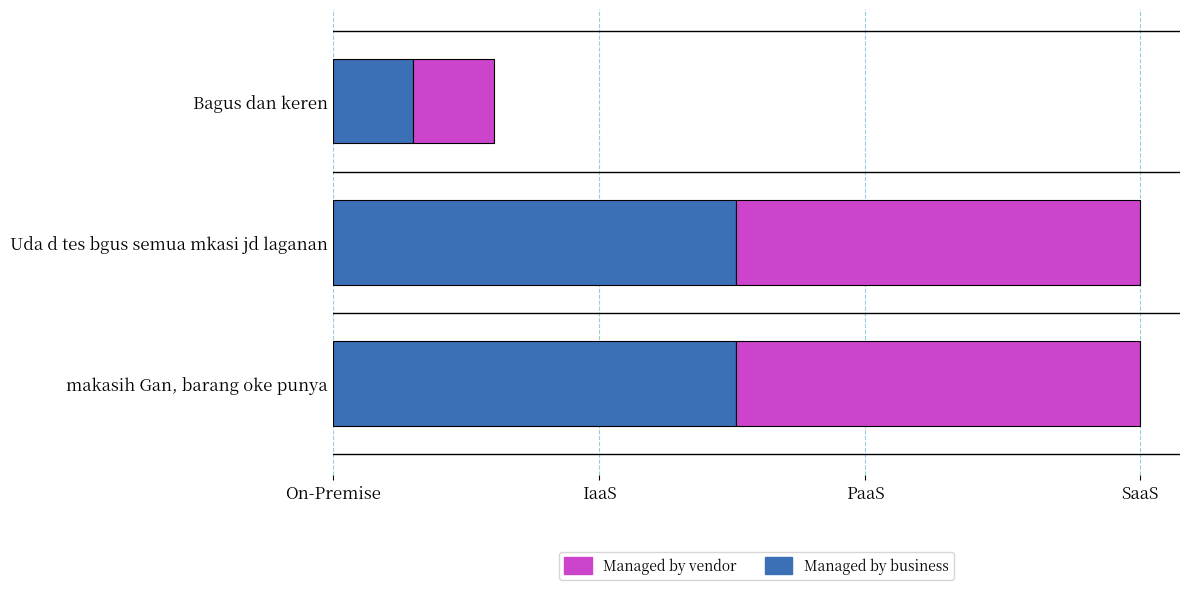

What are all the series names shown in the legend?

Managed by vendor, Managed by business